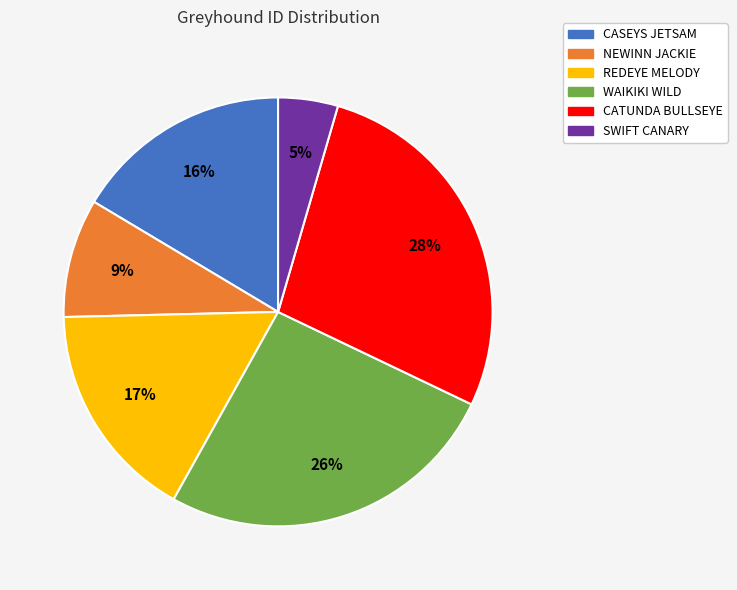

Is it true that NEWINN JACKIE is 9% of the pie?

True